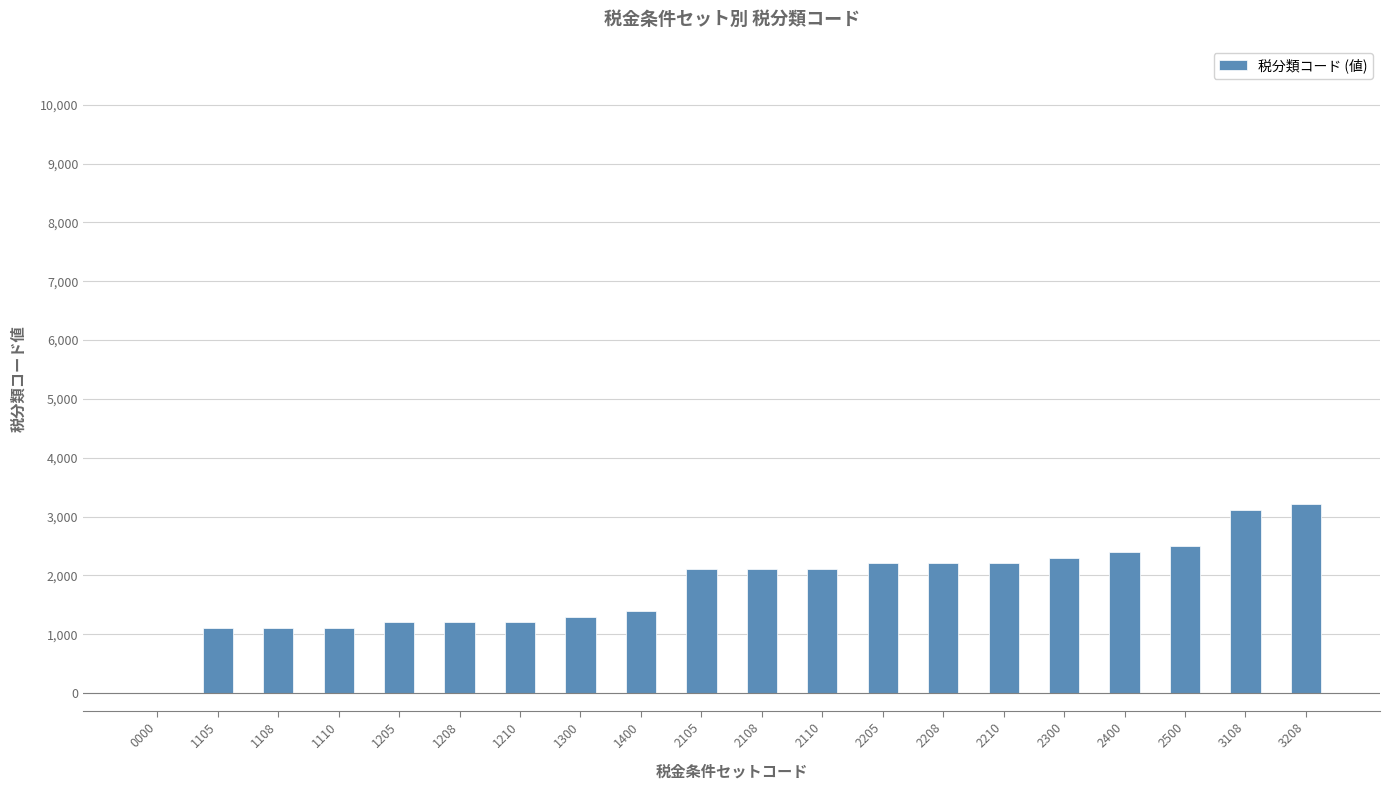

Read the value at 2400, to the nearest 100.

2400